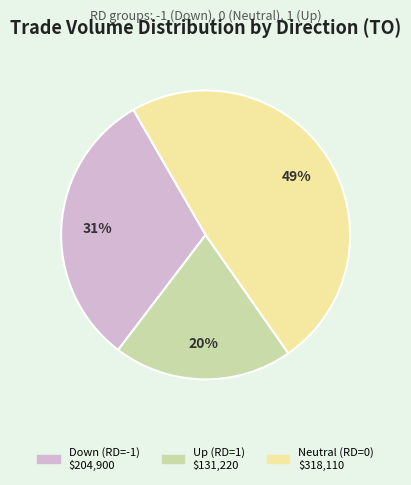

Count the number of slices in the pie.

3